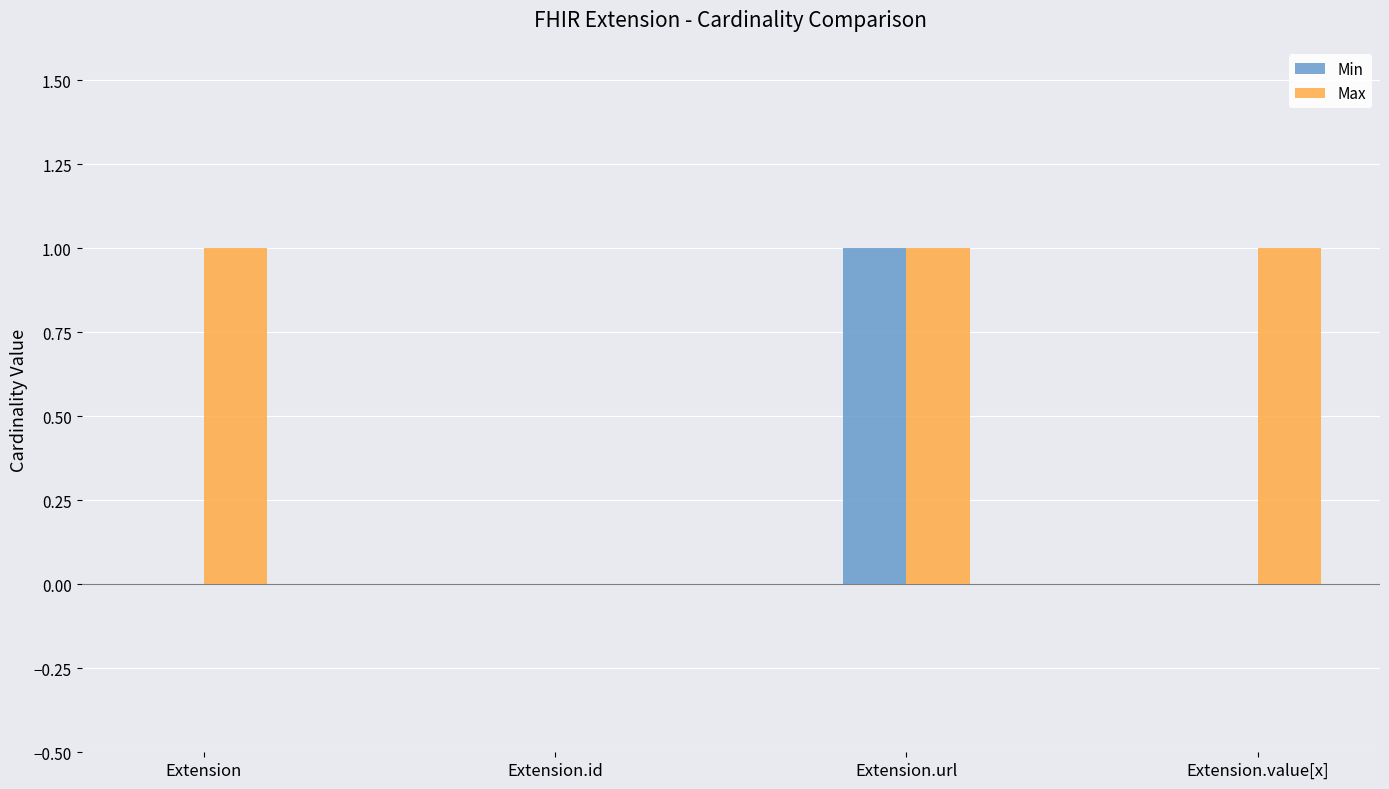

What is the average value of the Max series?

1